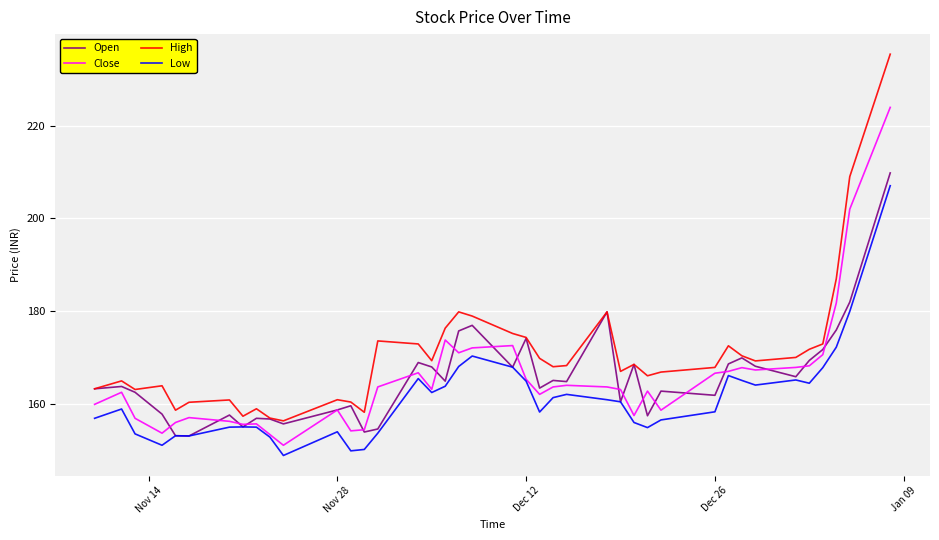

How many lines are shown in the chart?

4